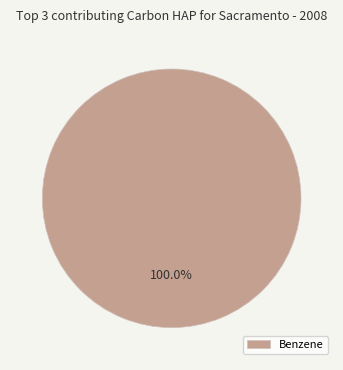

Rank the categories by value from lowest to highest.

Benzene